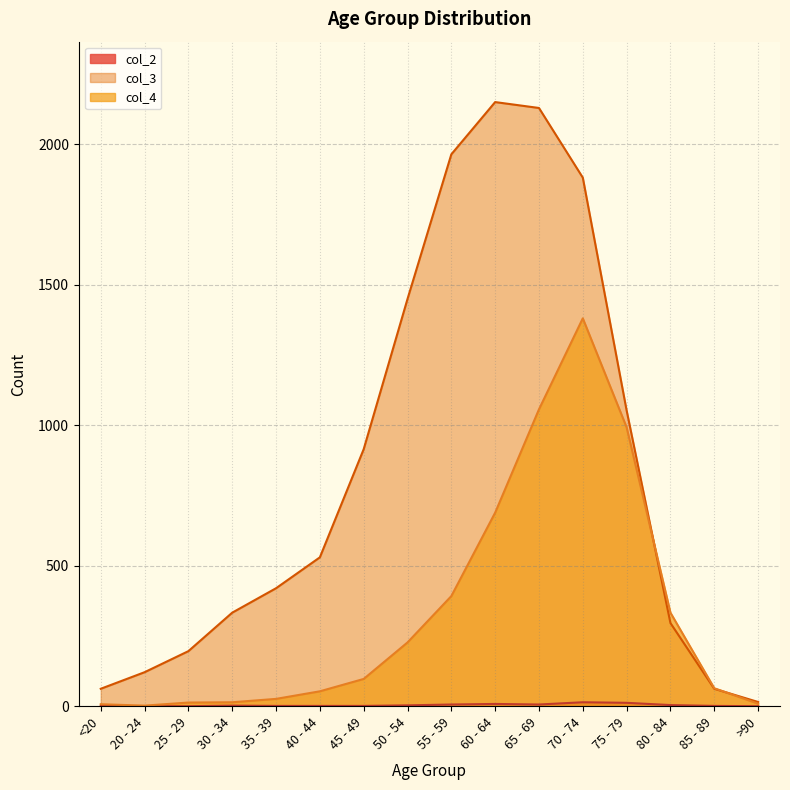

Reading left to right, list all the values displayed in this chart.

col_4: 7	2	13	14	26	53	97	227	392	689	1057	1381	993	333	64	9
col_3: 62	121	196	333	420	530	915	1450	1965	2151	2130	1882	1053	296	62	15
col_2: 1	0	0	2	1	1	1	3	6	8	6	14	12	4	1	0